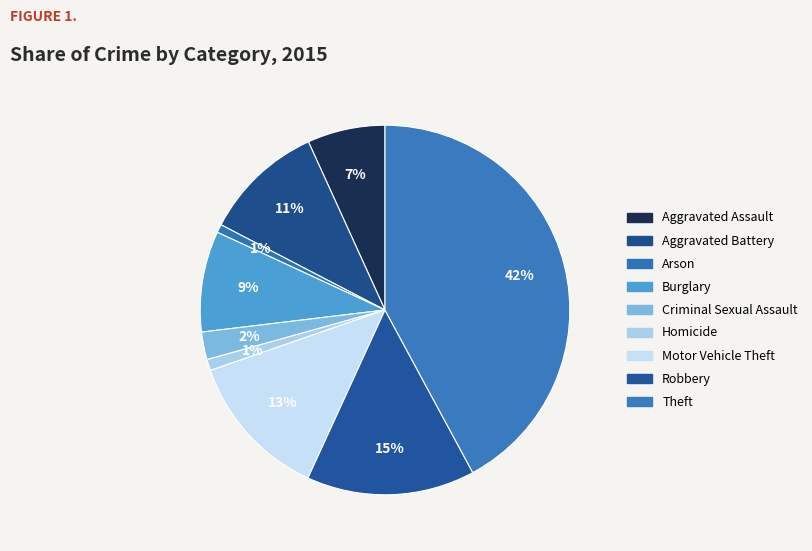

Count the number of slices in the pie.

9